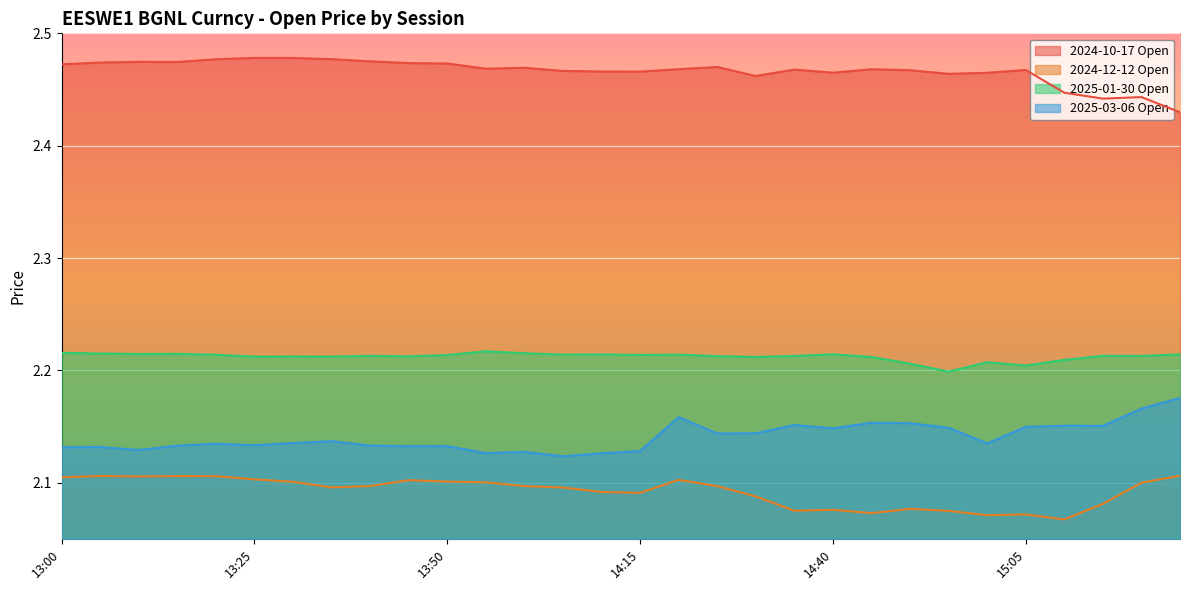

True or false: 2024-12-12 Open and 2025-03-06 Open intersect in this chart.

False